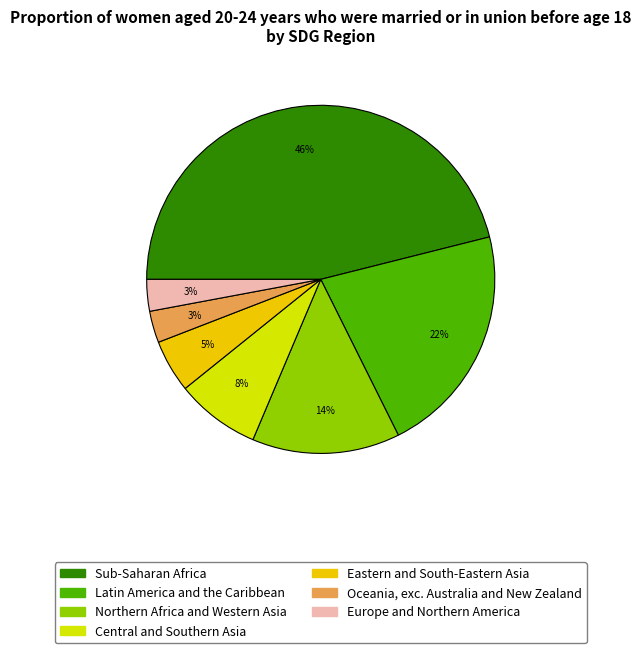

Does Latin America and the Caribbean represent more than half of the total?

No